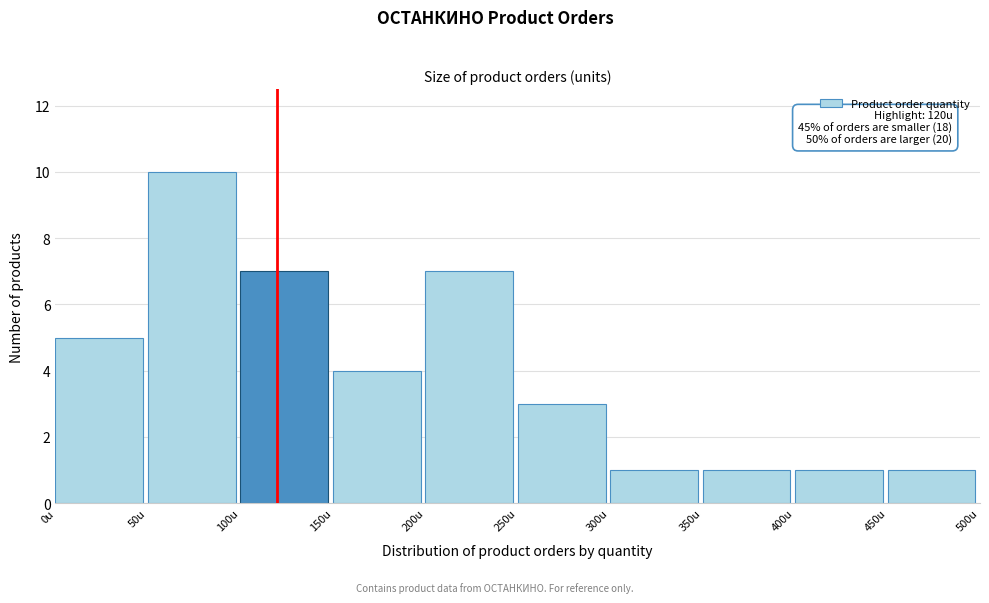

Which range on the x-axis has the tallest bar?

50 to 100